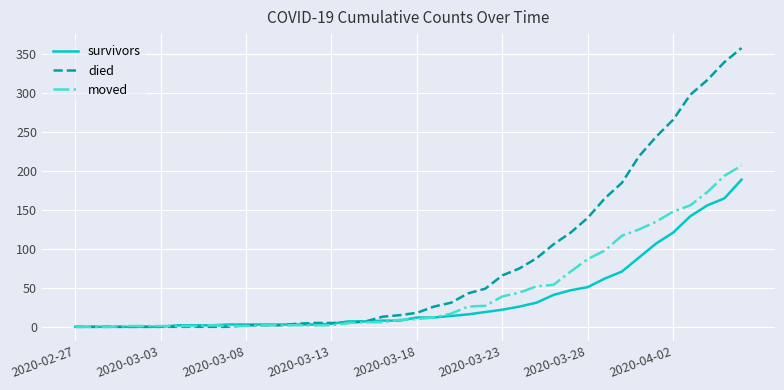

Which series has the widest spread of values?

died